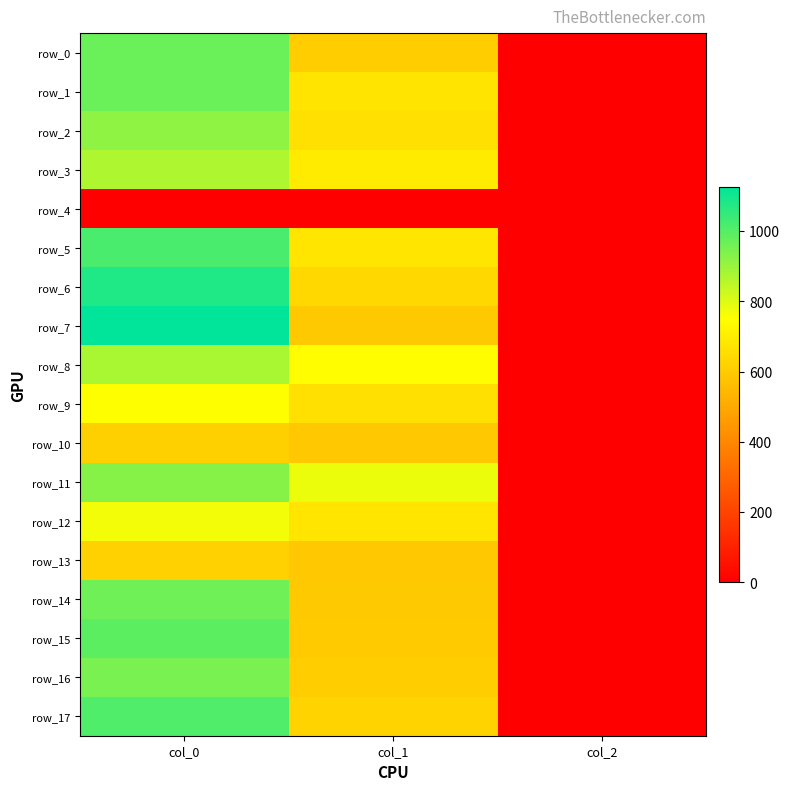

Which has a higher value, col_2 or col_1?

col_1